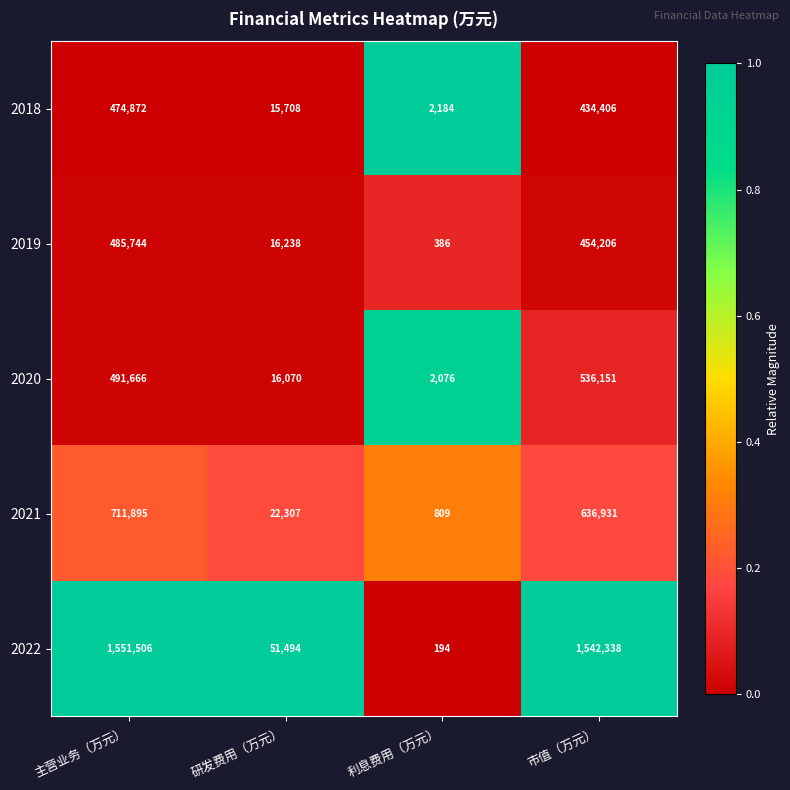

Count the number of data series in this chart.

5